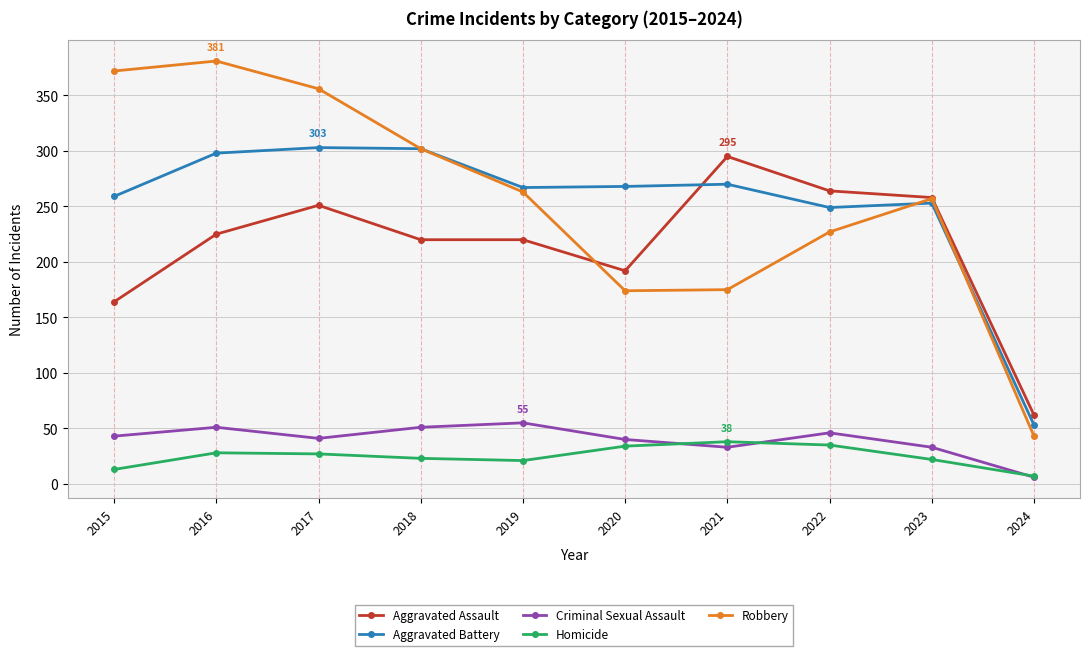

Is this an area chart (filled region under the line)?

No